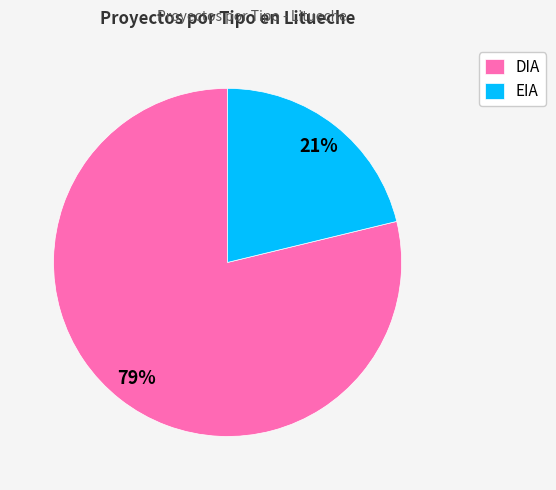

What is the ratio of the value at EIA to the value at DIA?

0.3